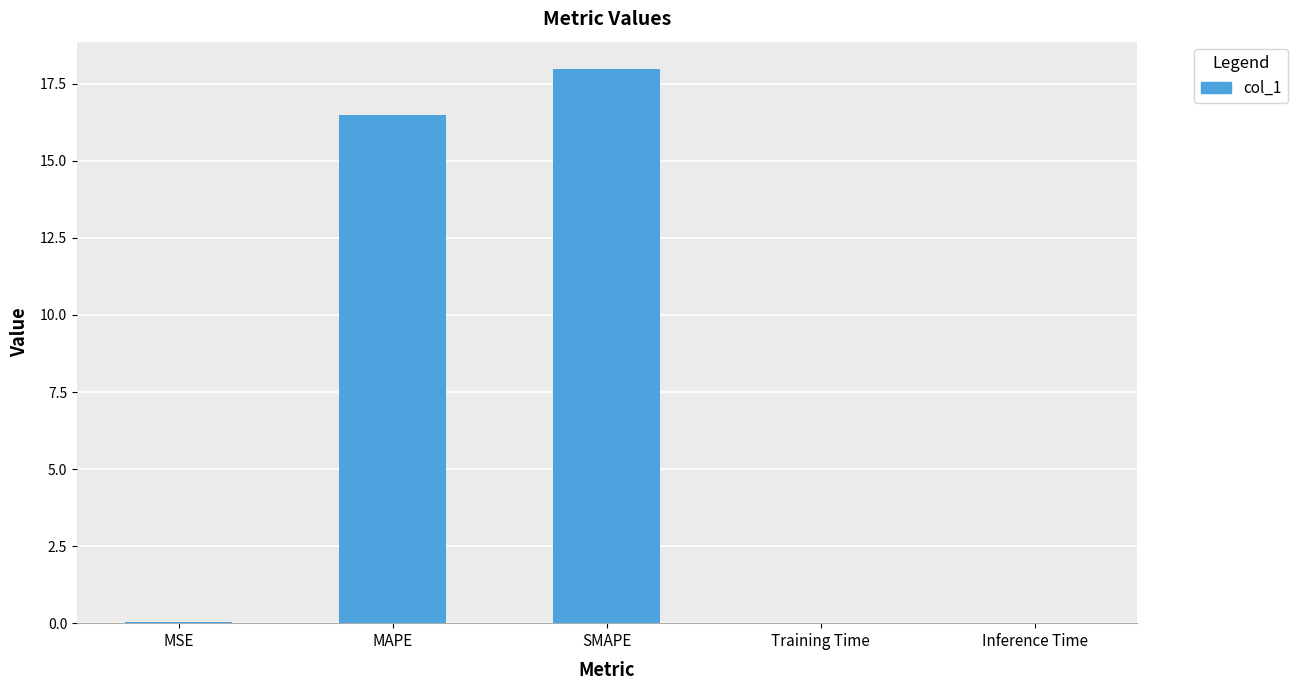

Which has a higher value, MAPE or Training Time?

MAPE